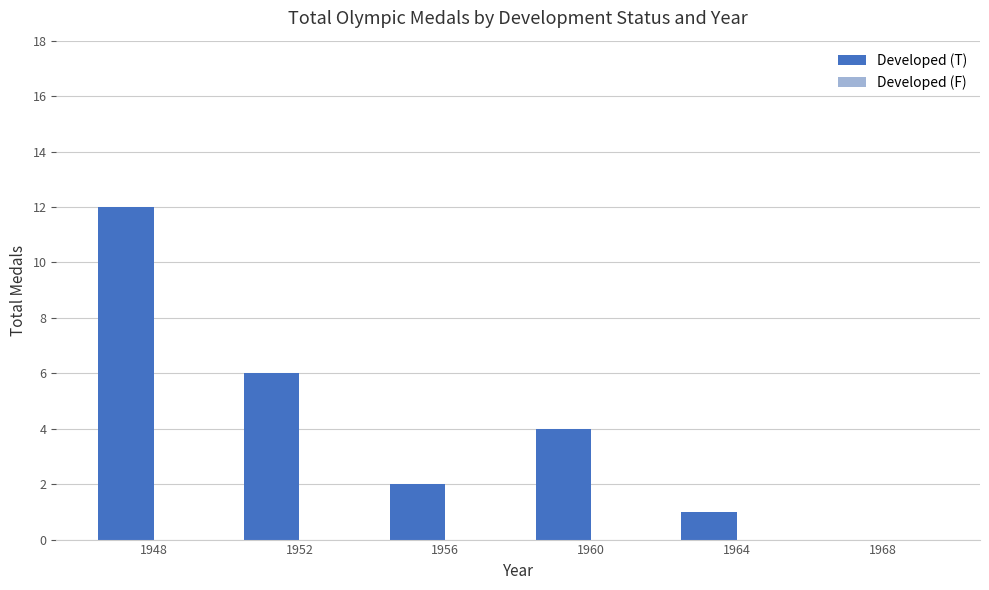

At which category does the chart reach its peak across all series?

1948